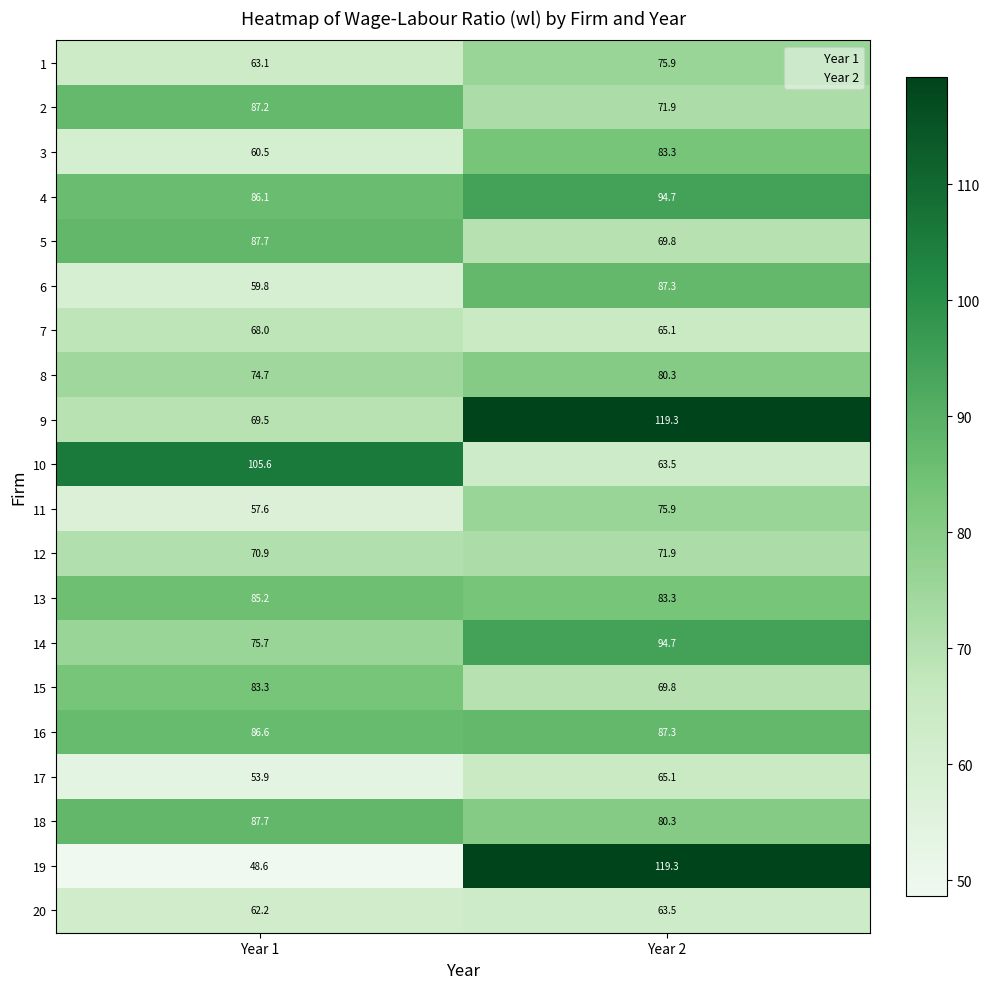

What is the difference between the highest and lowest values at Year 2?

55.8